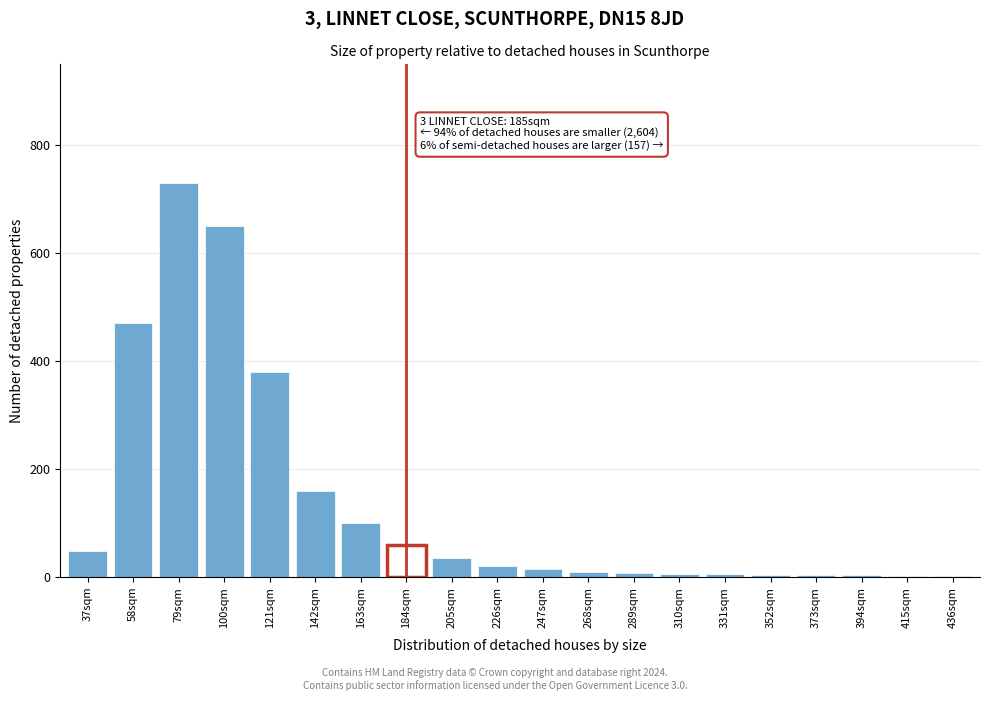

Is it true that the value at 205sqm is 35?

True